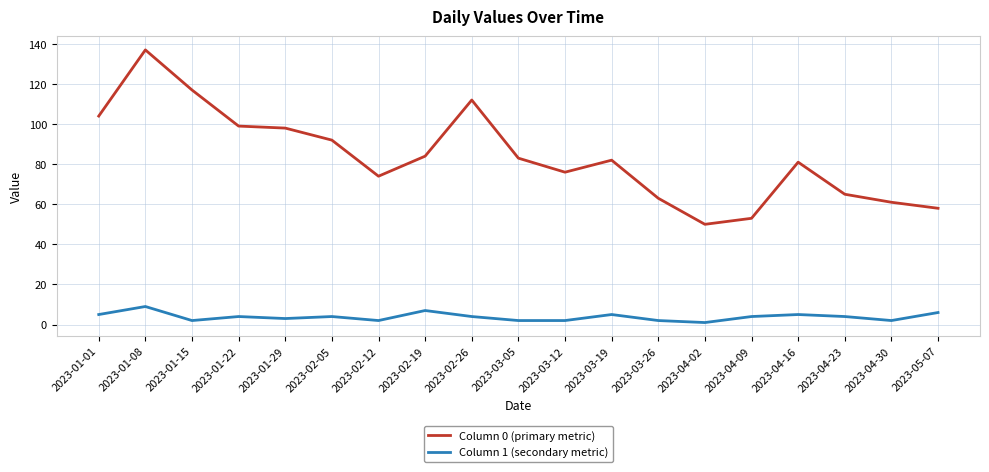

Reading left to right, transcribe all the data shown in this chart.

Column 0 (primary metric): 2023-01-01=104	2023-01-08=137	2023-01-15=117	2023-01-22=99	2023-01-29=98	2023-02-05=92	2023-02-12=74	2023-02-19=84	2023-02-26=112	2023-03-05=83	2023-03-12=76	2023-03-19=82	2023-03-26=63	2023-04-02=50	2023-04-09=53	2023-04-16=81	2023-04-23=65	2023-04-30=61	2023-05-07=58
Column 1 (secondary metric): 2023-01-01=5	2023-01-08=9	2023-01-15=2	2023-01-22=4	2023-01-29=3	2023-02-05=4	2023-02-12=2	2023-02-19=7	2023-02-26=4	2023-03-05=2	2023-03-12=2	2023-03-19=5	2023-03-26=2	2023-04-02=1	2023-04-09=4	2023-04-16=5	2023-04-23=4	2023-04-30=2	2023-05-07=6